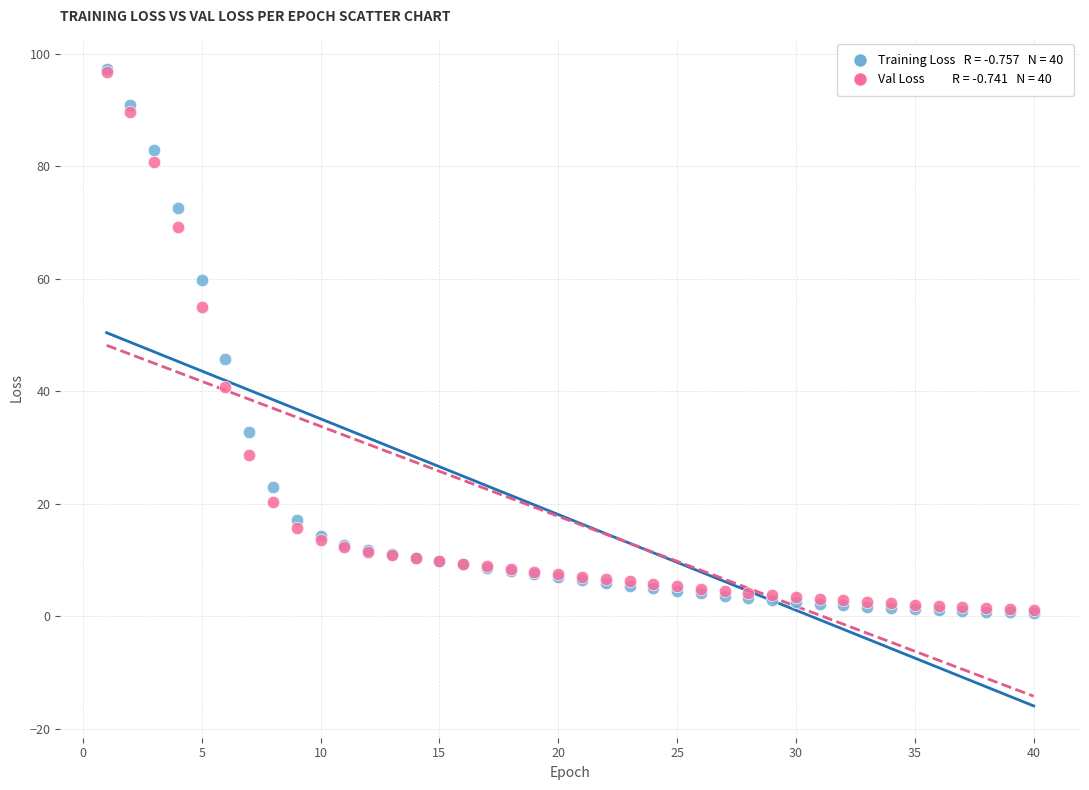

Across all series, what Y value is closest to 48?

45.8